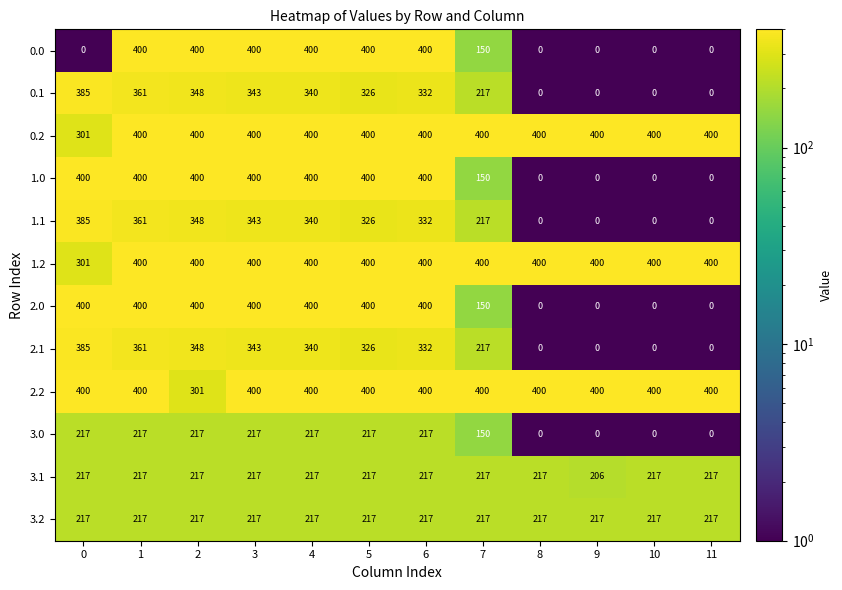

At how many categories does at least one series exceed 331?

12